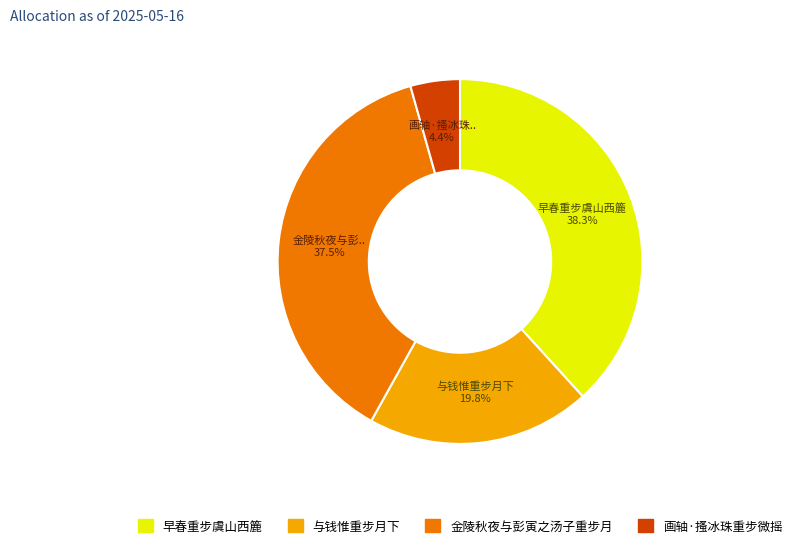

Does any single category account for the majority?

No